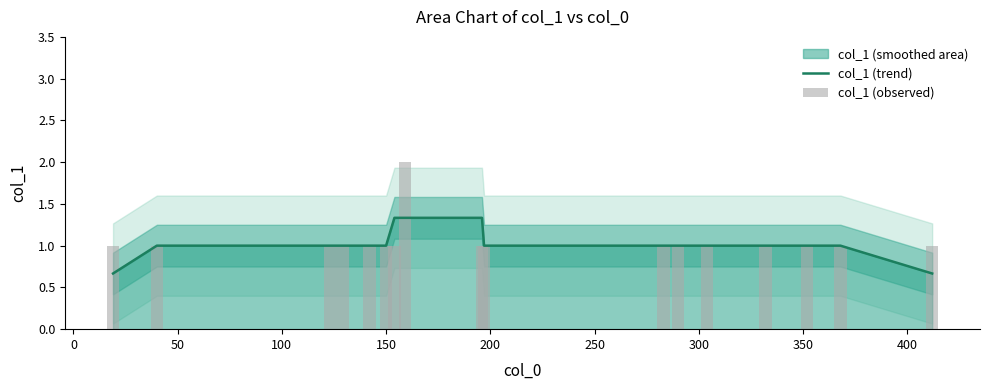

What is the sum of the col_1 (observed) values at 200 and 150?

2.0